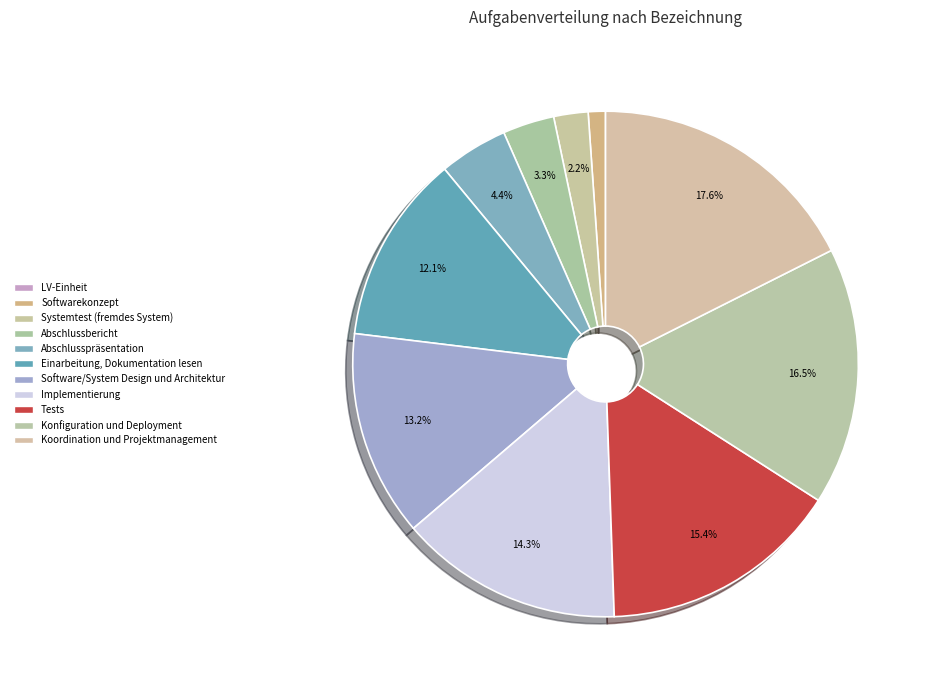

To the nearest percent, what is the combined percentage of LV-Einheit and Tests?

15%